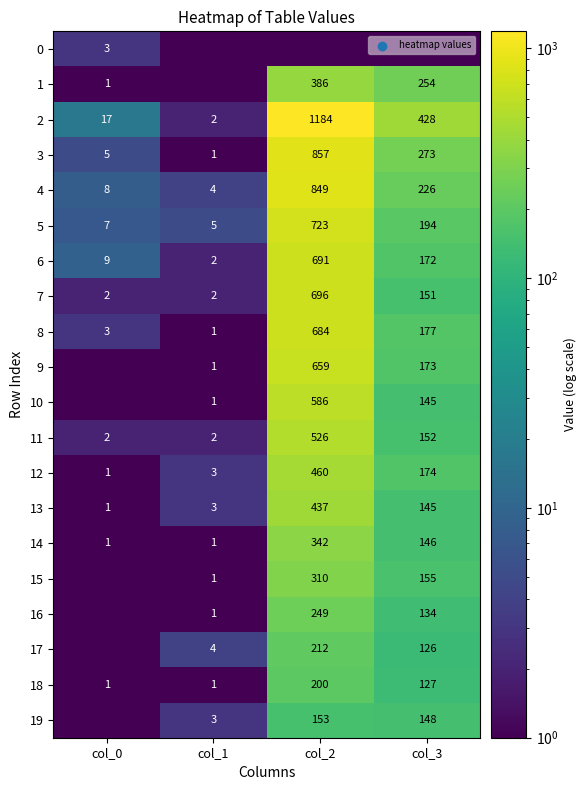

Where is 8 nearest to the value 342?

col_3